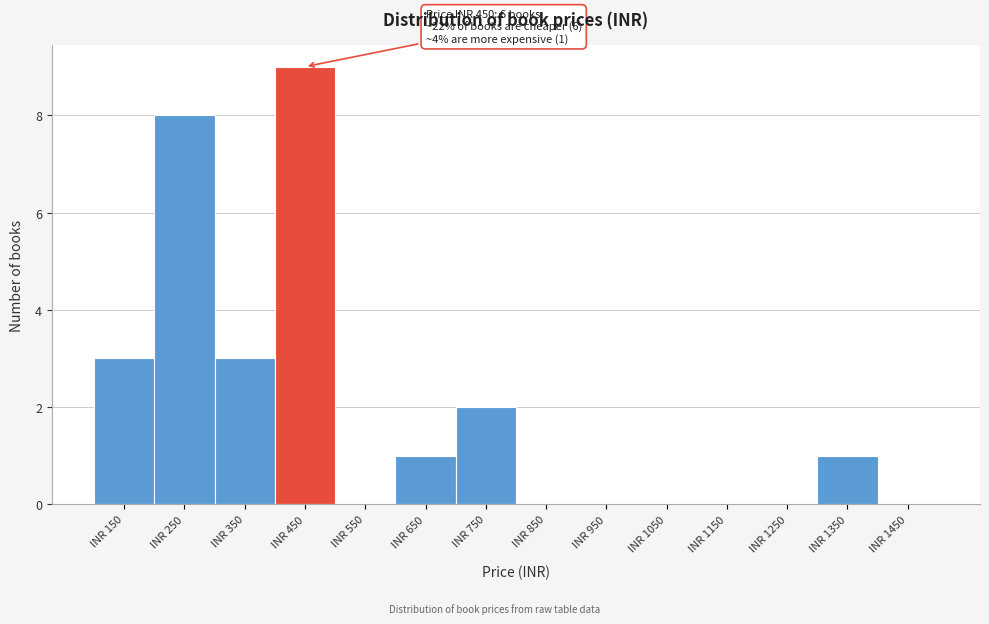

Reading right to left, list all the values displayed in this chart.

INR 1450=0	INR 1350=1	INR 1250=0	INR 1150=0	INR 1050=0	INR 950=0	INR 850=0	INR 750=2	INR 650=1	INR 550=0	INR 450=9	INR 350=3	INR 250=8	INR 150=3